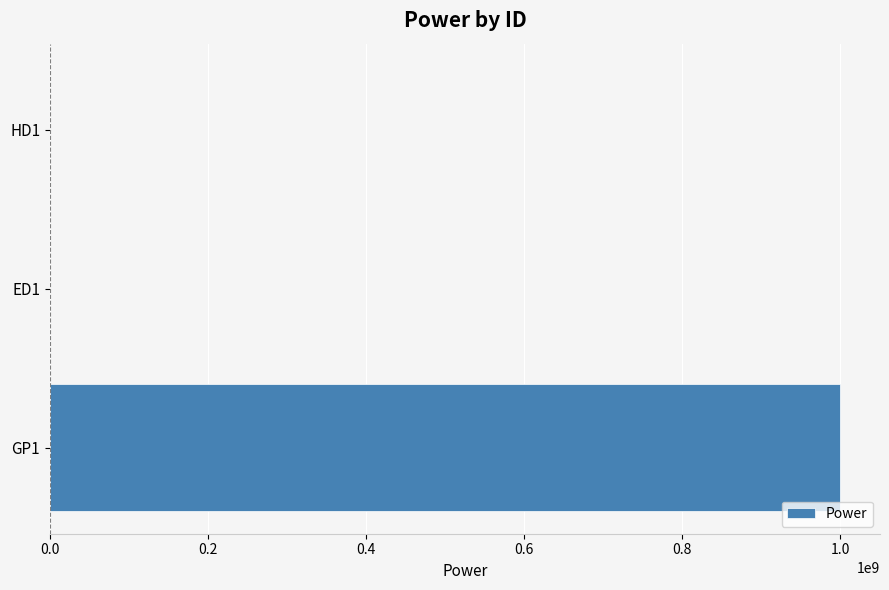

What is the maximum value shown in the chart?

1000000000